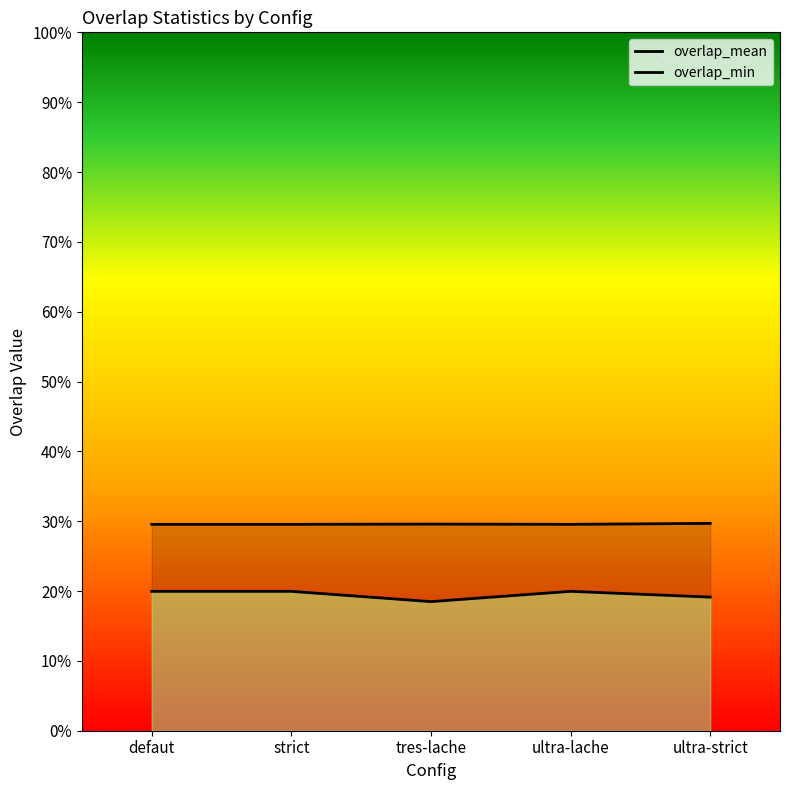

What is the maximum value for overlap_mean?

0.3